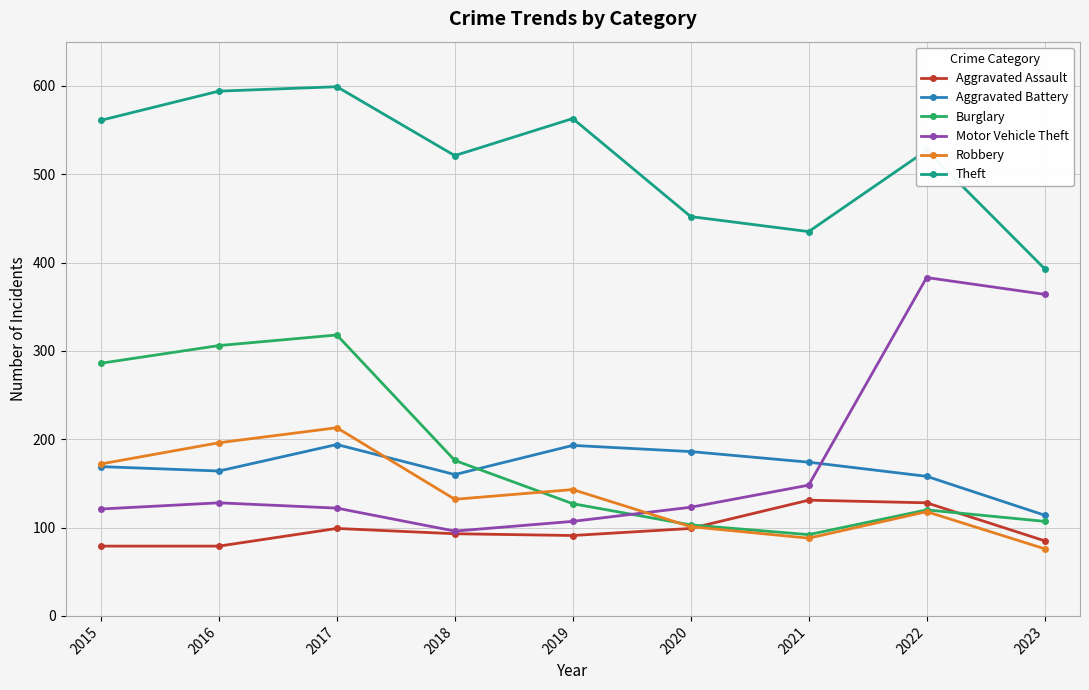

Which series has the largest total across all categories?

Theft